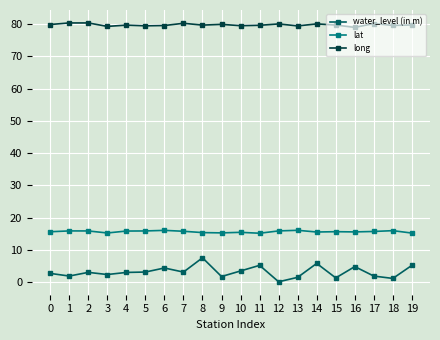

What is the spread (max minus min) of values at 5?

76.4